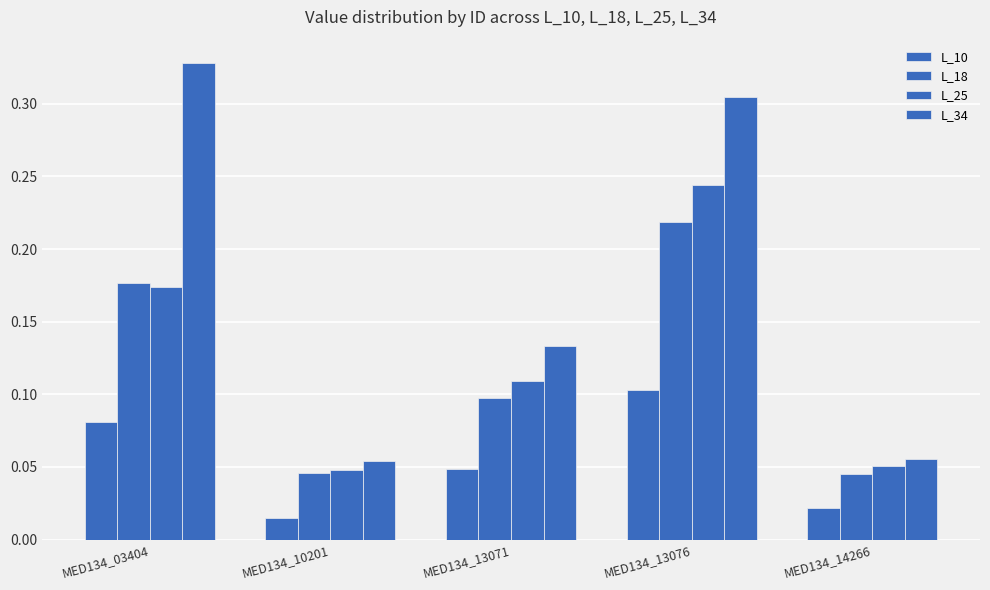

How many bars are there in each group?

4